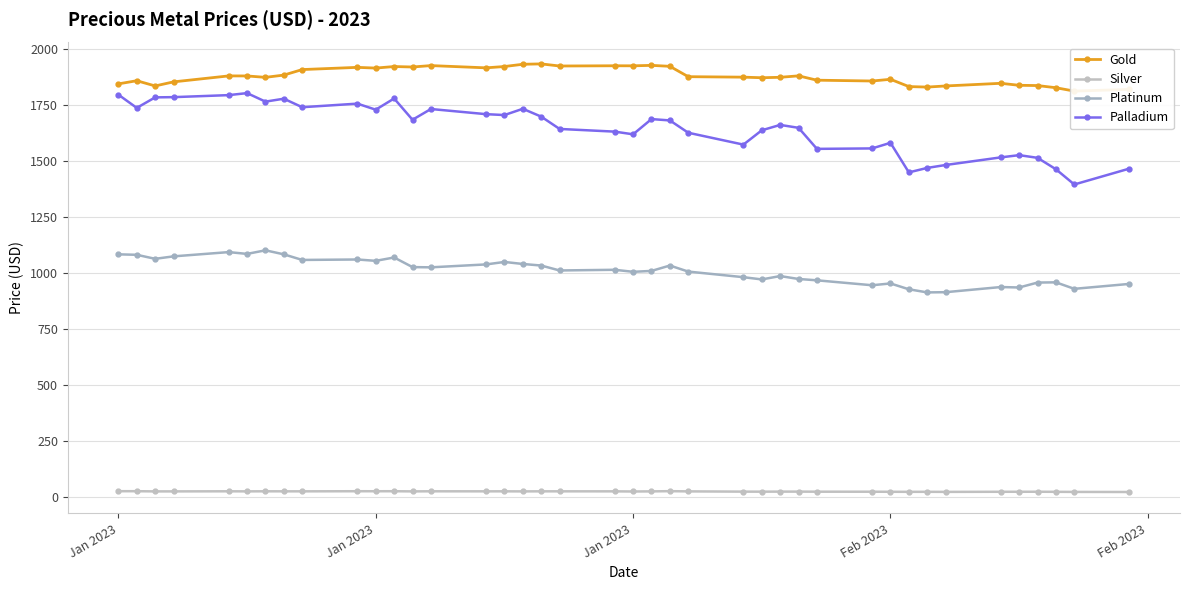

What is the value of the Gold point at the 26th from the left?

1870.7